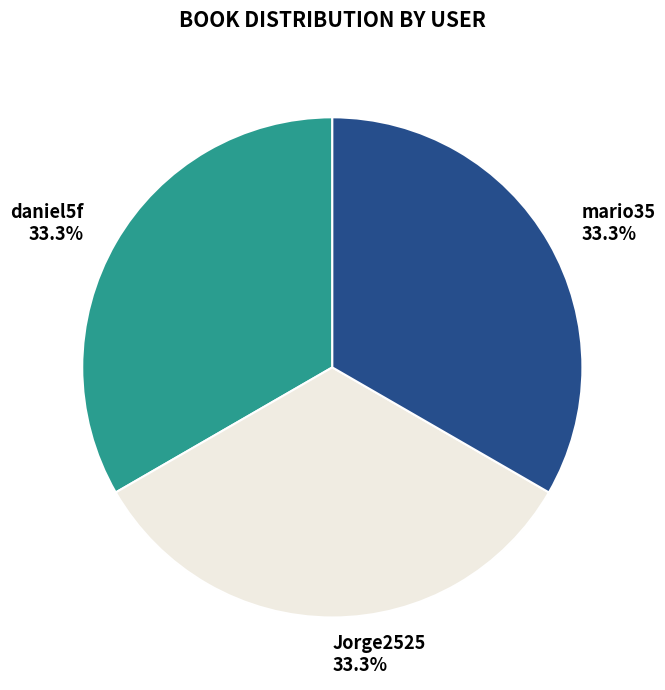

Does Jorge2525 account for over 50% of the chart?

No